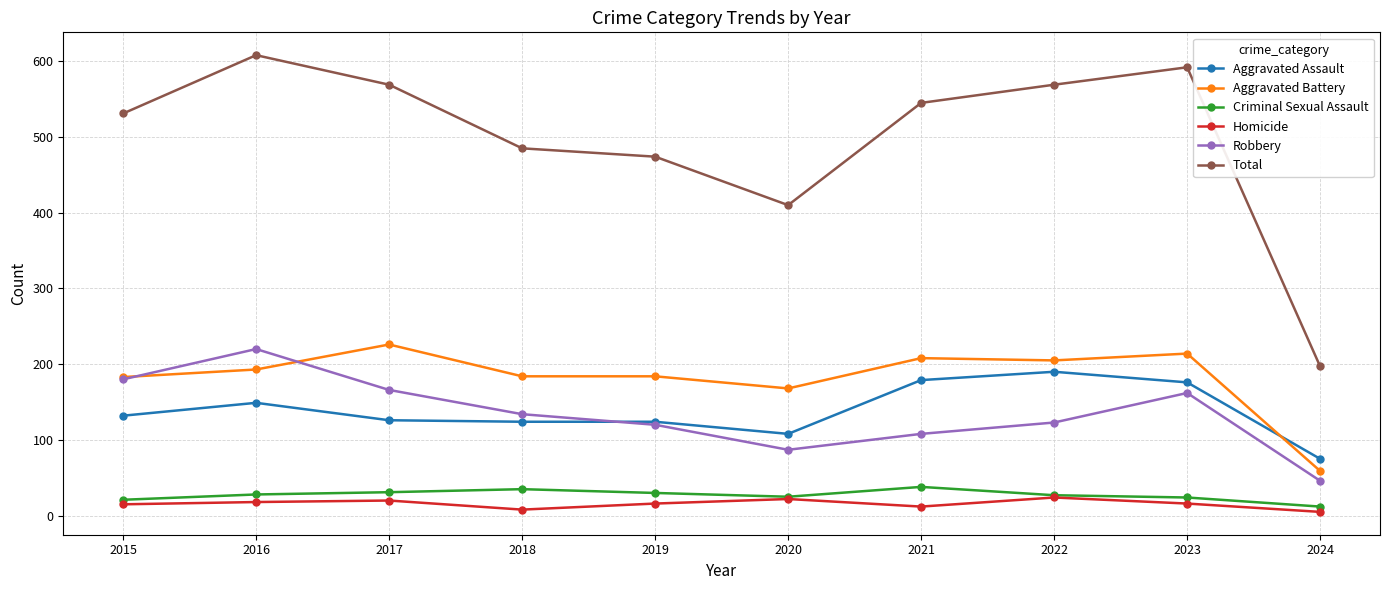

The value of Aggravated Assault at 2020 is 22. True or false?

False